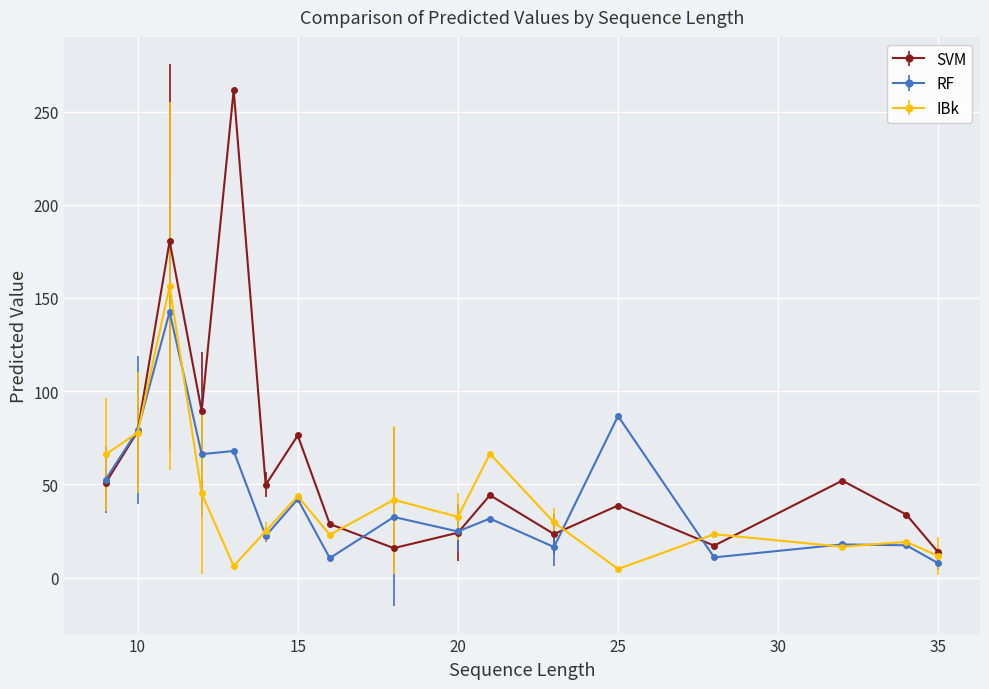

Which series has the largest total across all categories?

SVM